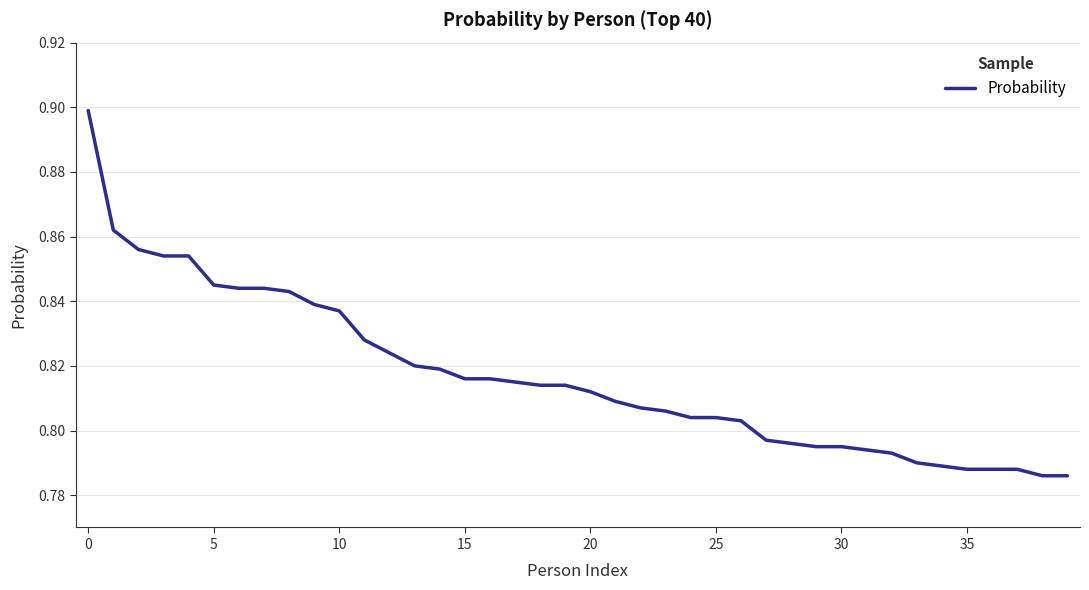

How many categories are shown in the chart?

40